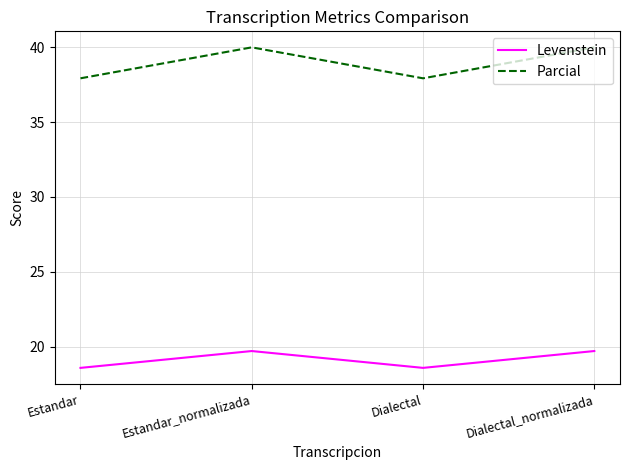

What is the difference between the highest and lowest values at Estandar?

19.4